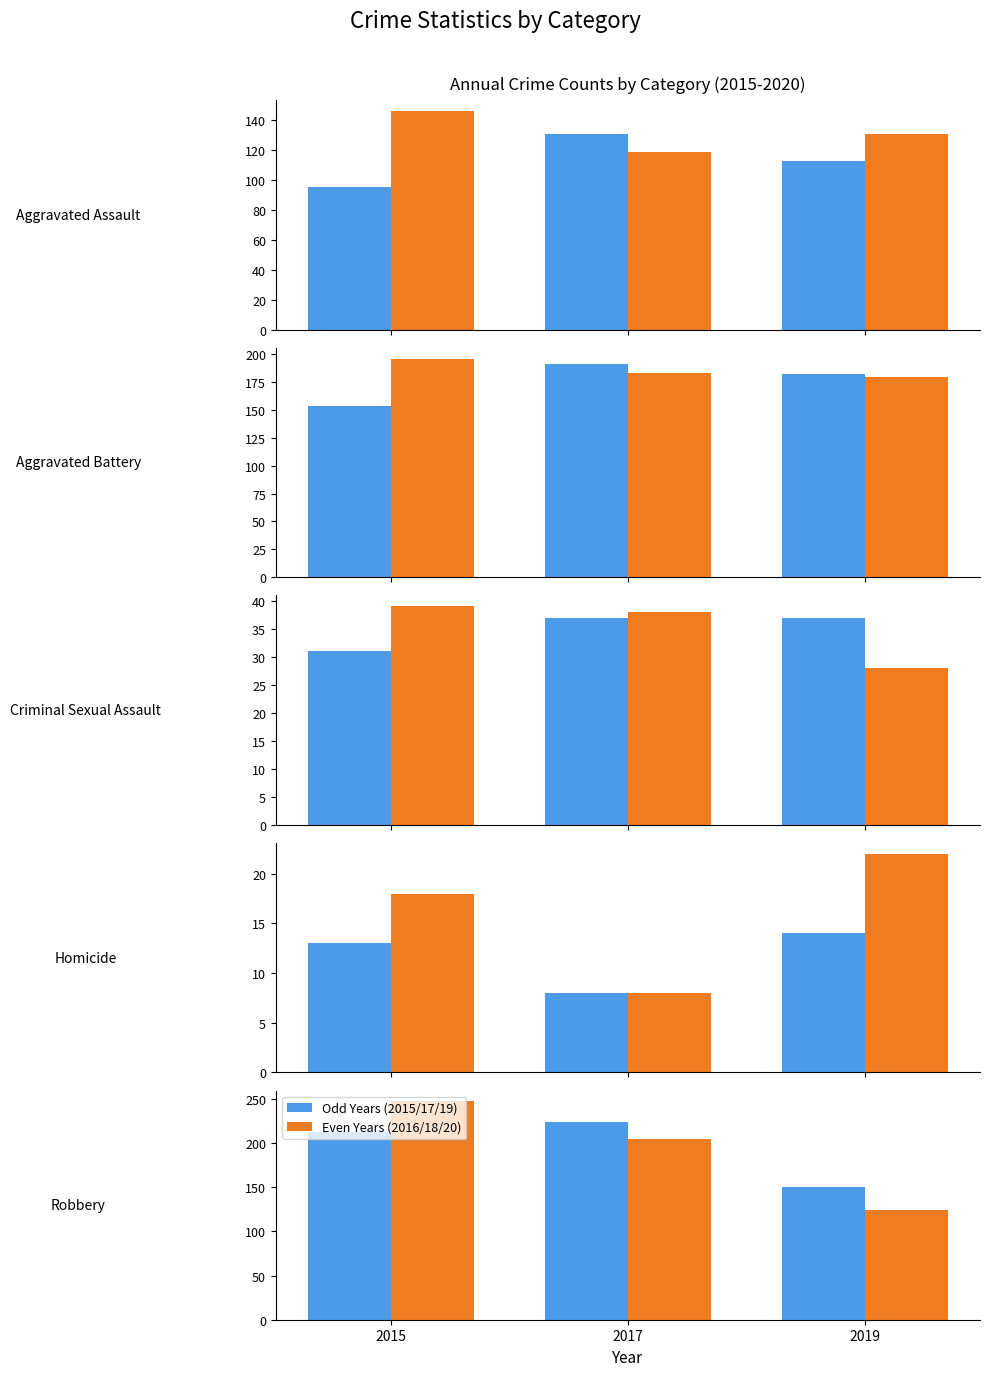

How many Even Years (2016/18/20) values are between 124 and 247?

3